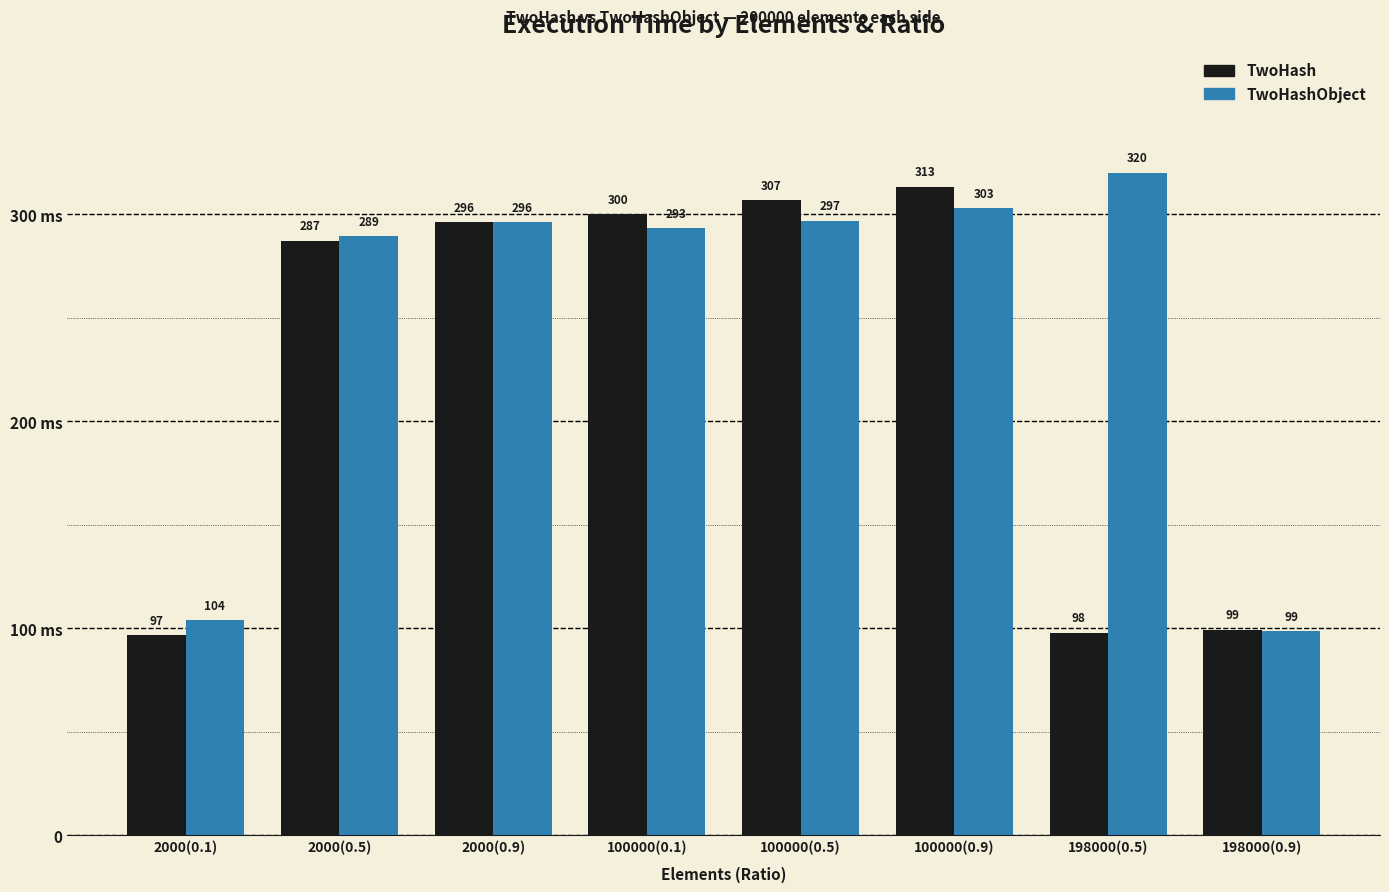

What is the total value across all series at 198000(0.9)?

198.0